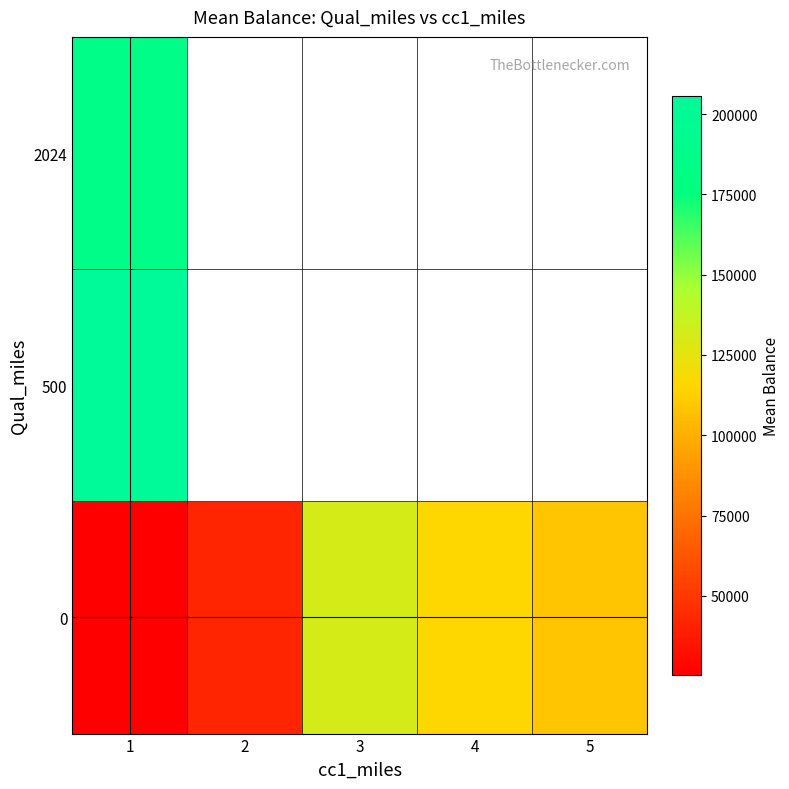

What is the approximate value of 0 at 3?

130660.4